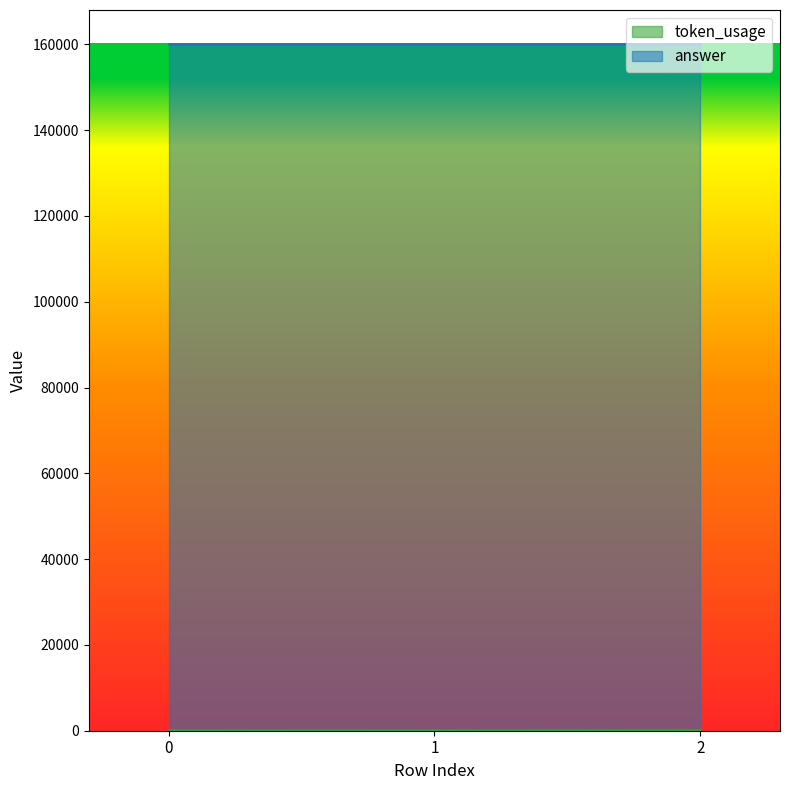

The value at 2 is 180. True or false?

False